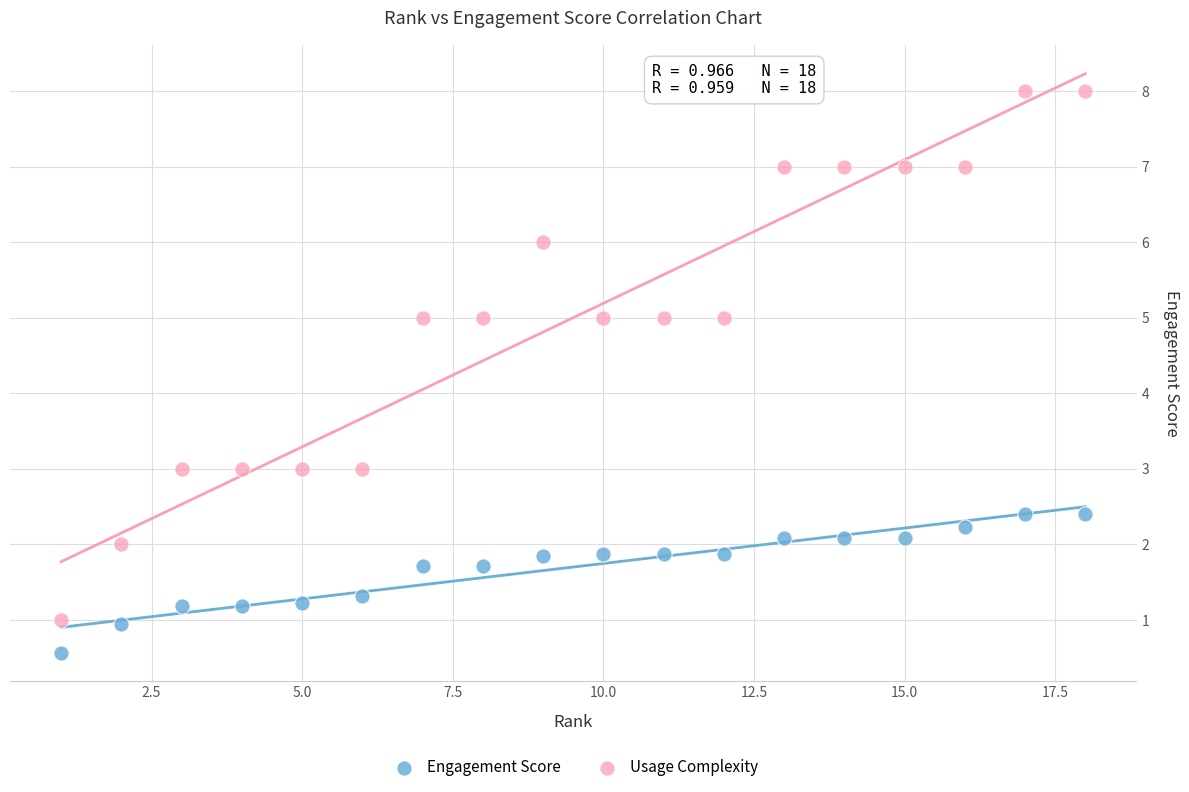

Which series reaches the minimum Y coordinate?

Engagement Score